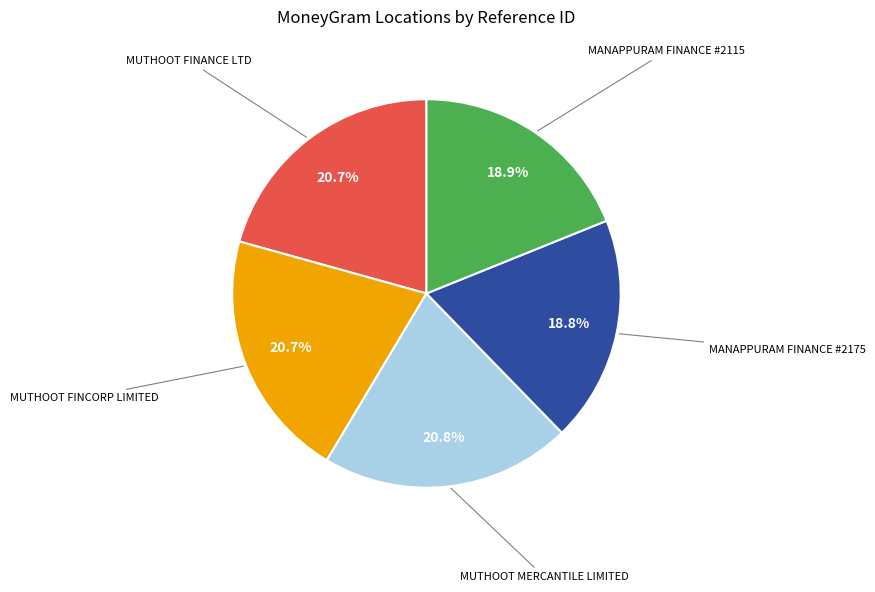

Is there a majority slice in this chart?

No